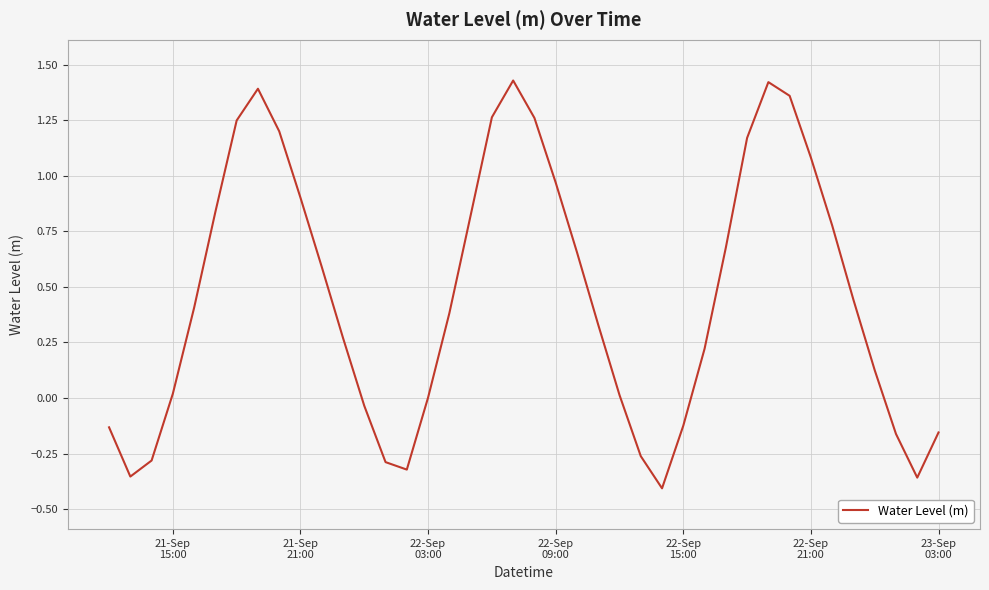

Does the chart have visible grid lines?

Yes